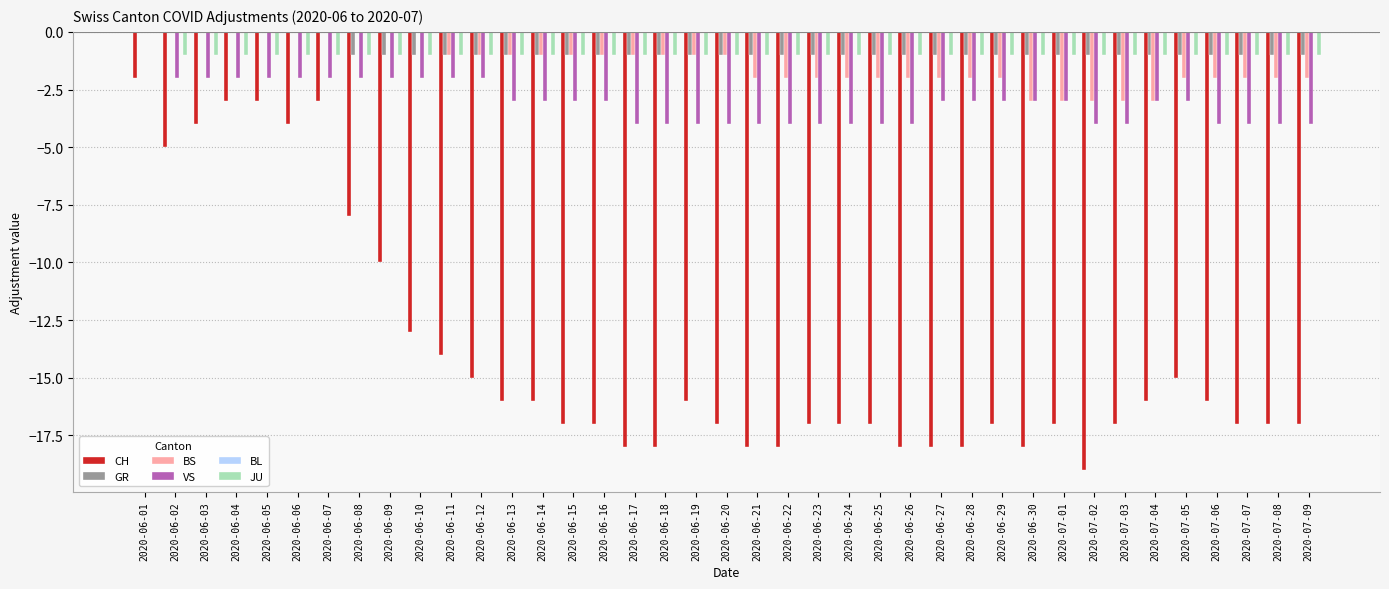

What is the sum of all JU values?

-38